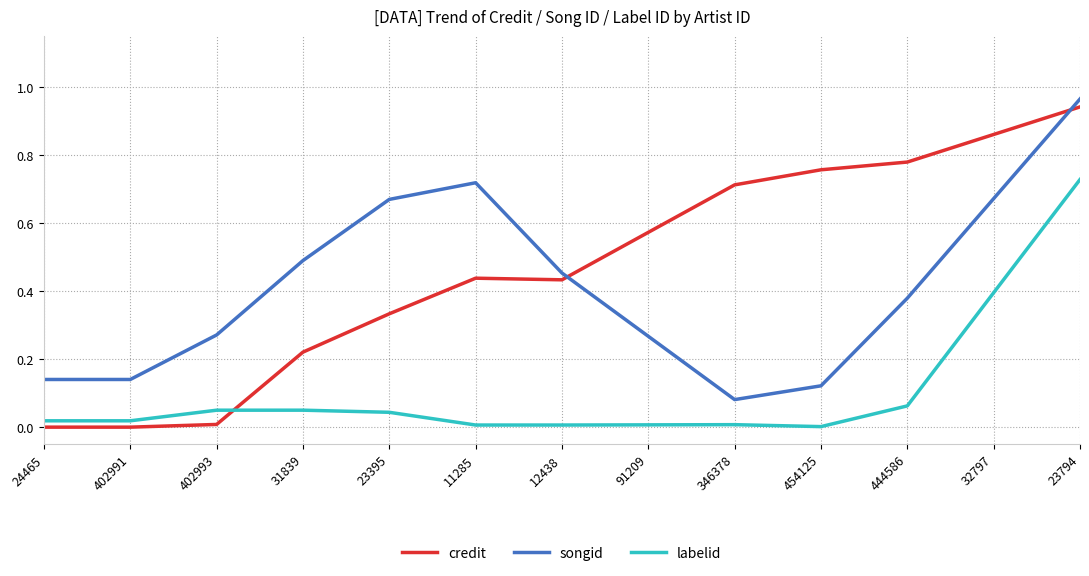

Between 402993 and 23794, which series saw the biggest shift?

credit